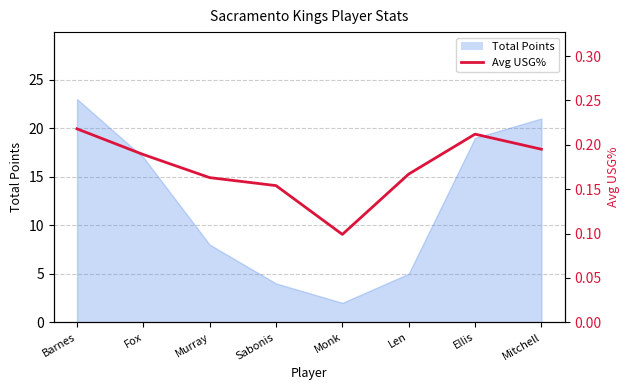

What is the difference between the second highest and second lowest values?

0.1